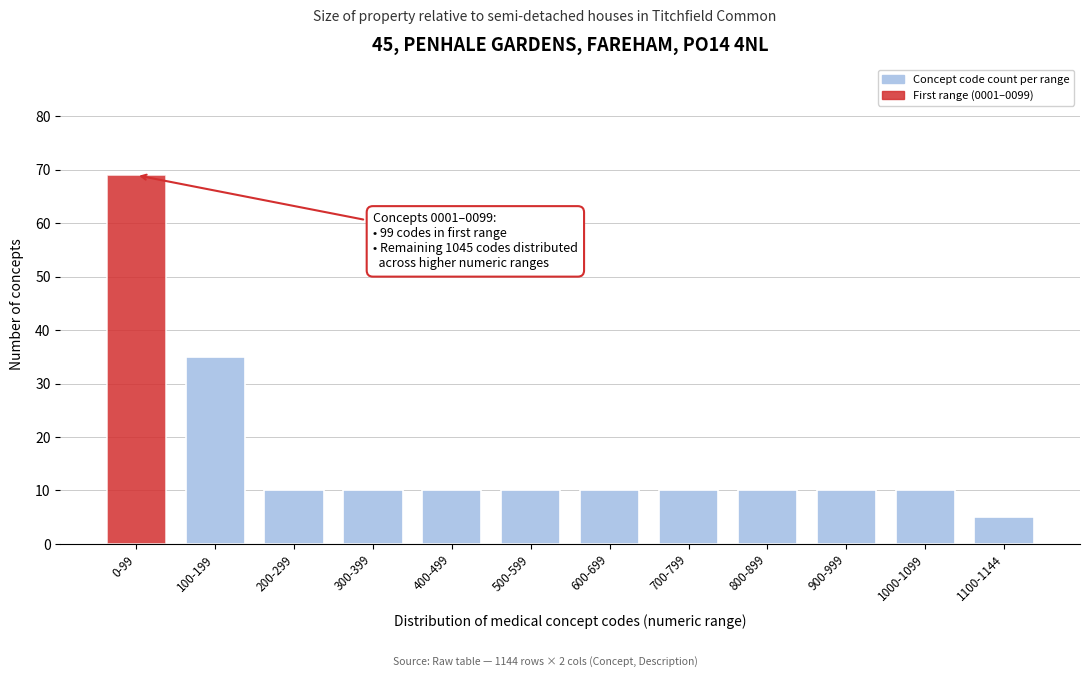

Reading left to right, transcribe all the data shown in this chart.

69	35	10	10	10	10	10	10	10	10	10	5